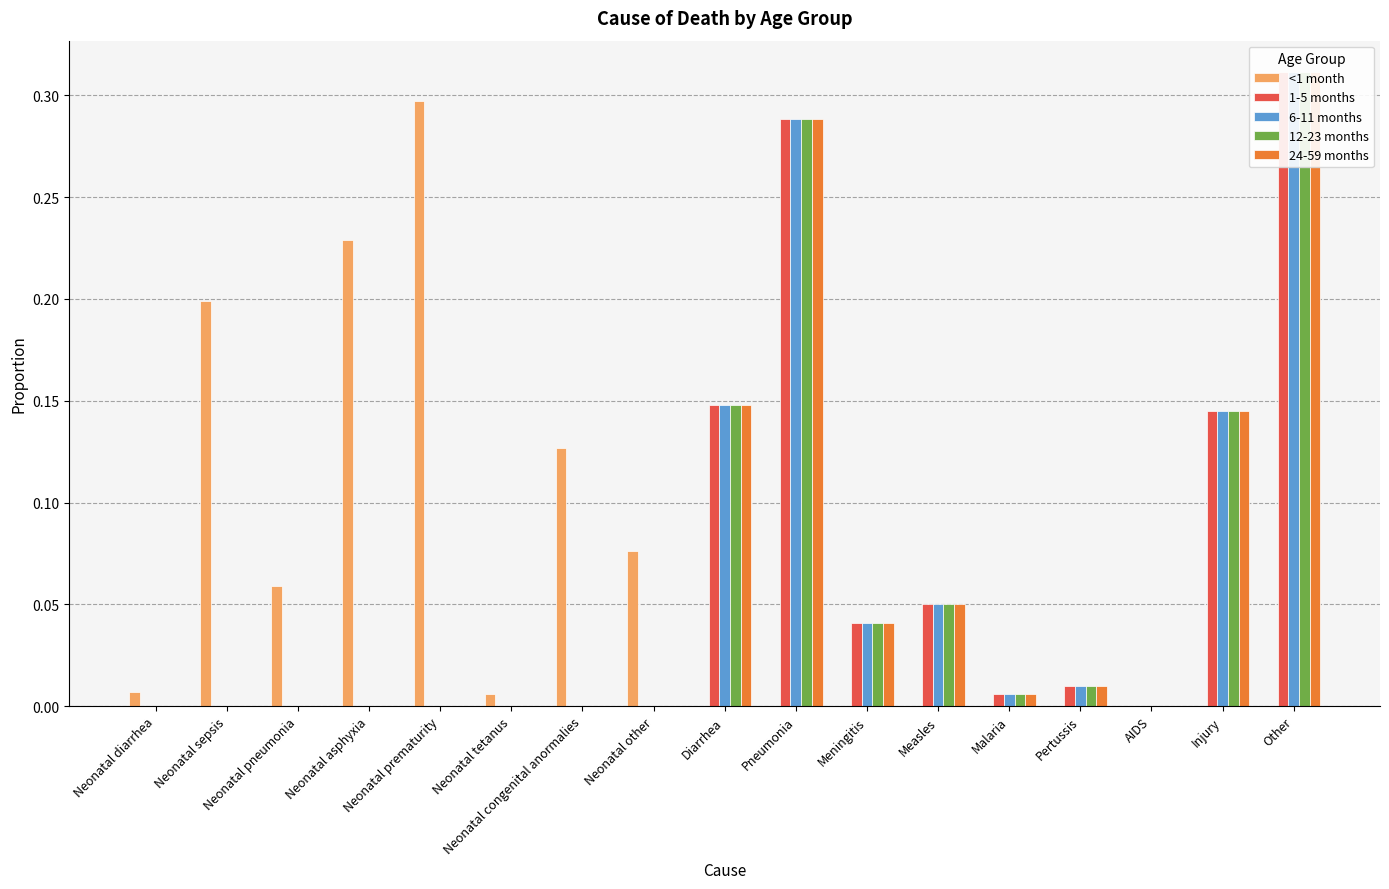

What are all the series names shown in the legend?

<1 month, 1-5 months, 6-11 months, 12-23 months, 24-59 months